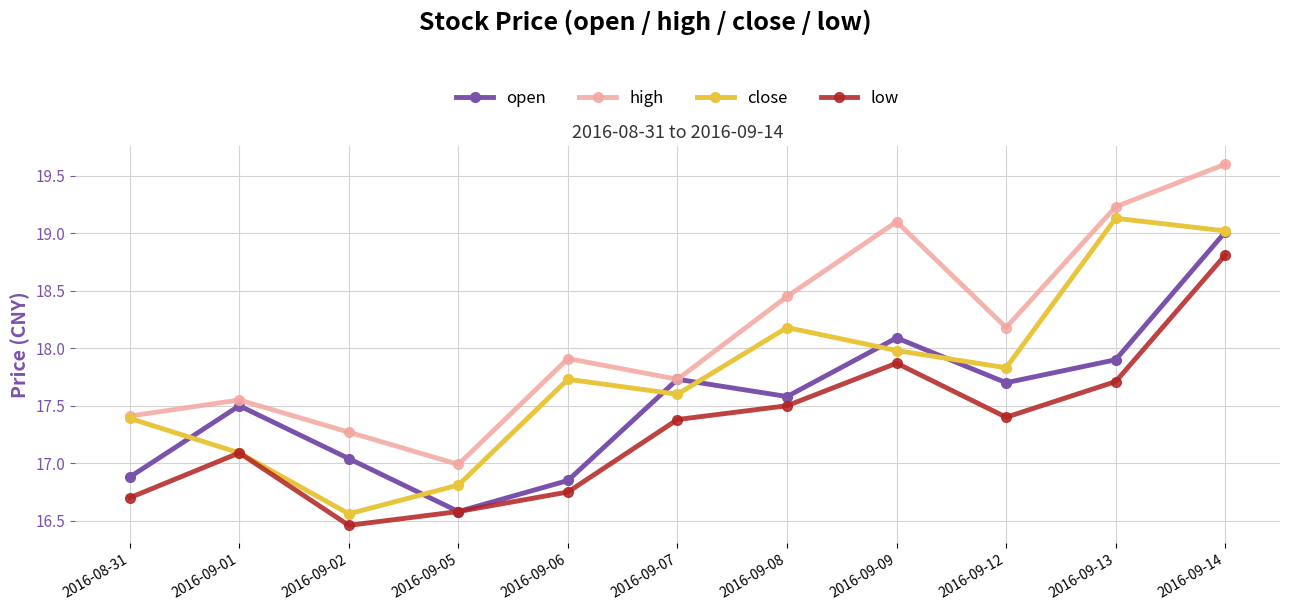

What are all the series names shown in the legend?

open, high, close, low